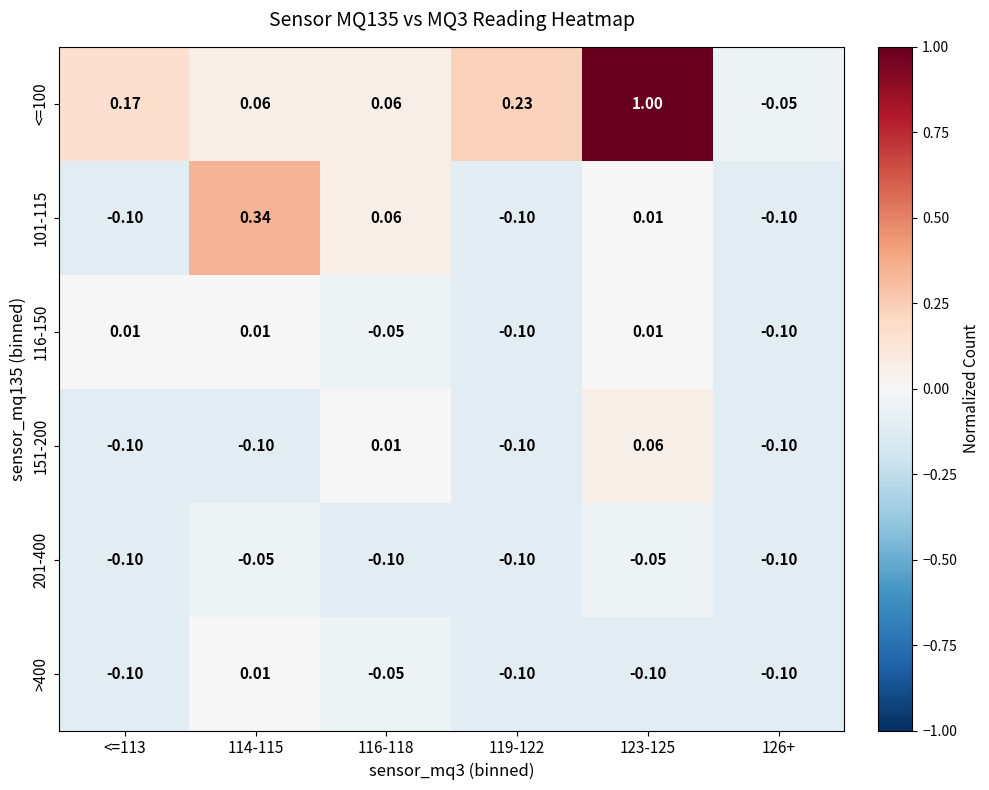

Is the value of 201-400 at 123-125 greater than the value of 101-115 at 123-125?

No